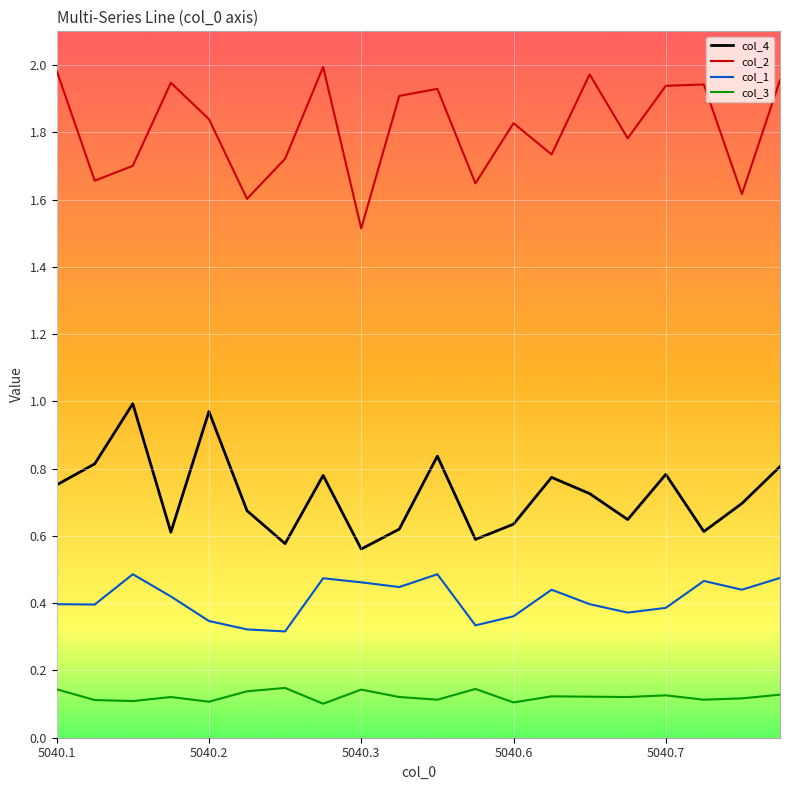

List the series in order of their overall mean, highest first.

col_2, col_4, col_1, col_3